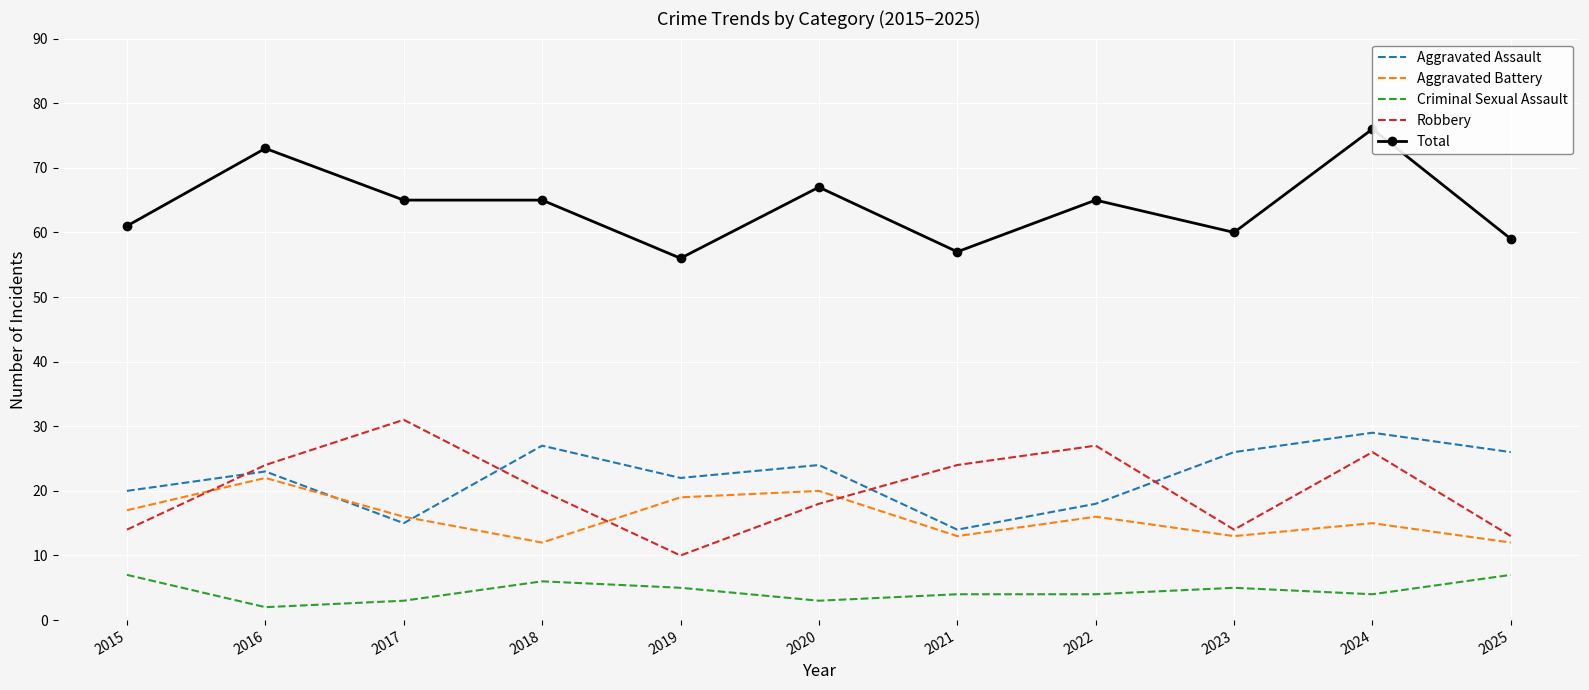

Which category has the lowest value in the Robbery series?

2019